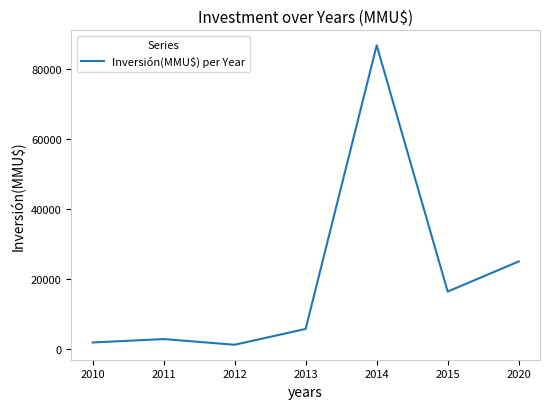

The value at 2013 is 5725. True or false?

True